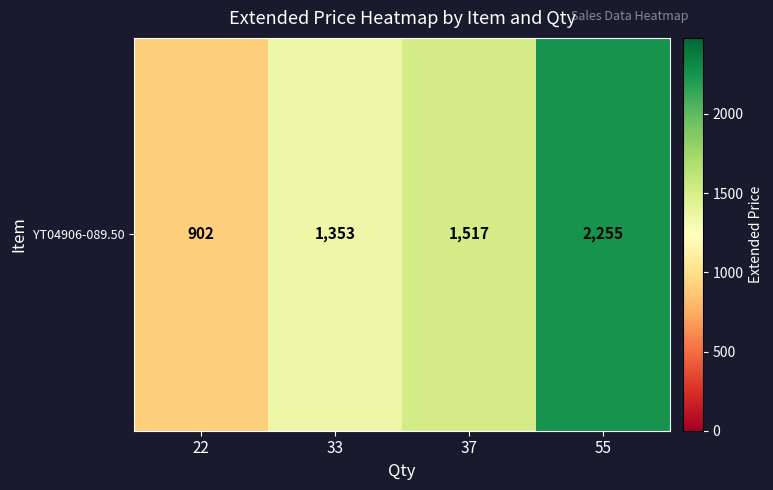

What is the difference between the second highest and second lowest values?

164